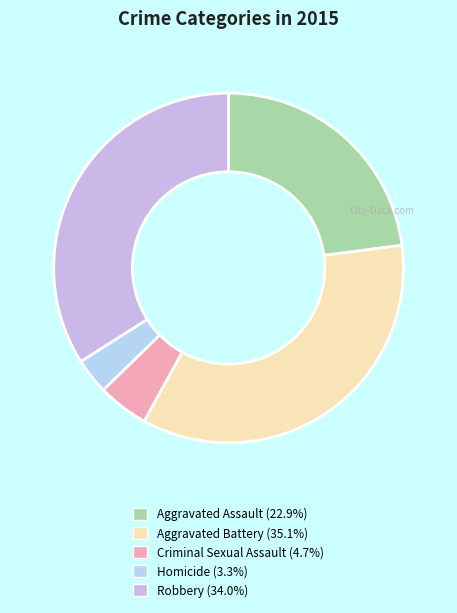

Is Aggravated Battery the majority of the pie?

No